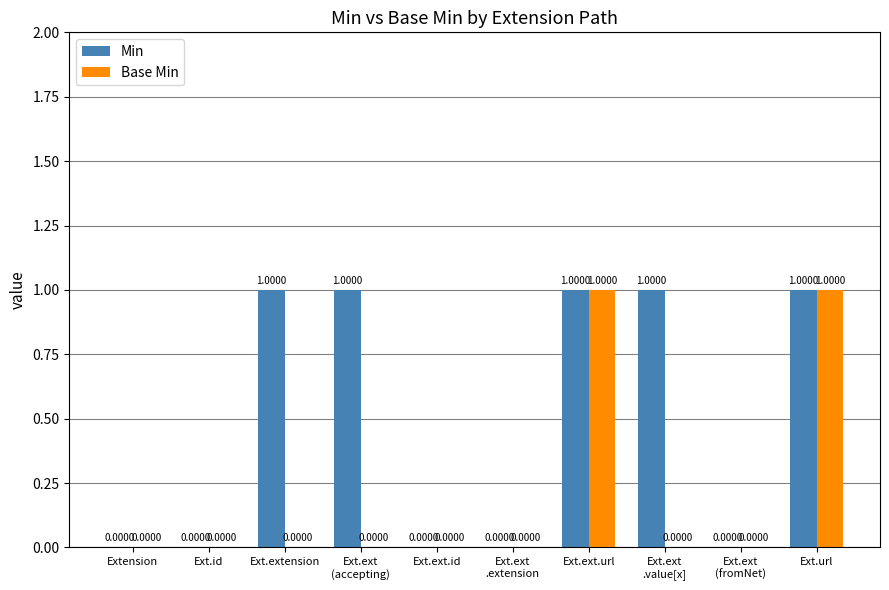

What is the highest value of the Base Min series?

1